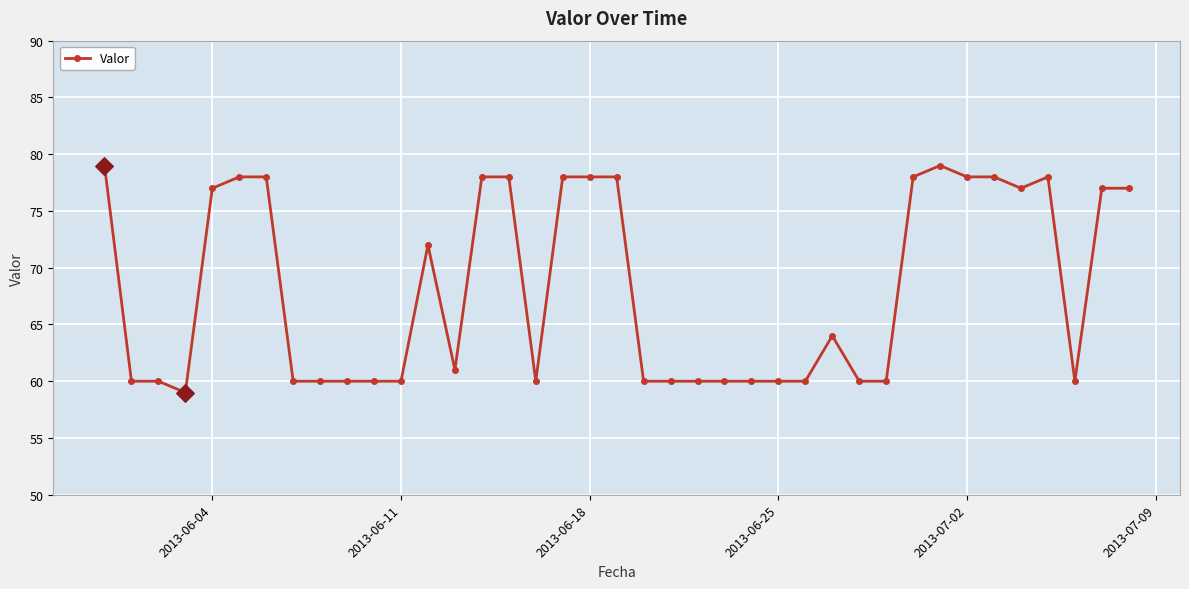

What is the average value?

68